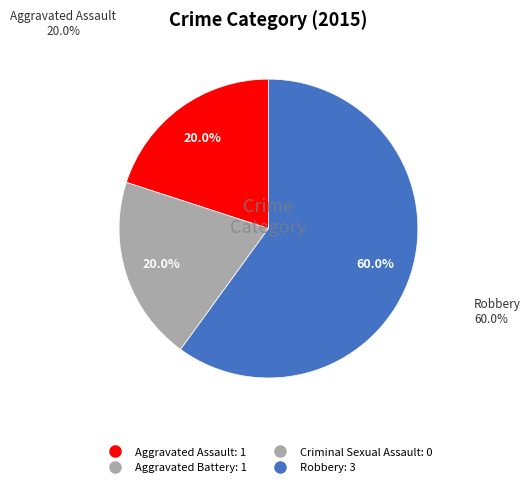

What is the smallest slice in the pie chart?

Criminal Sexual Assault